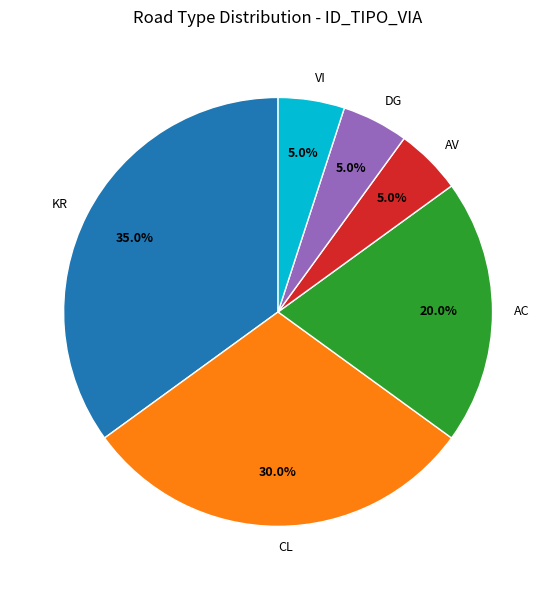

Between CL and DG, which is larger?

CL